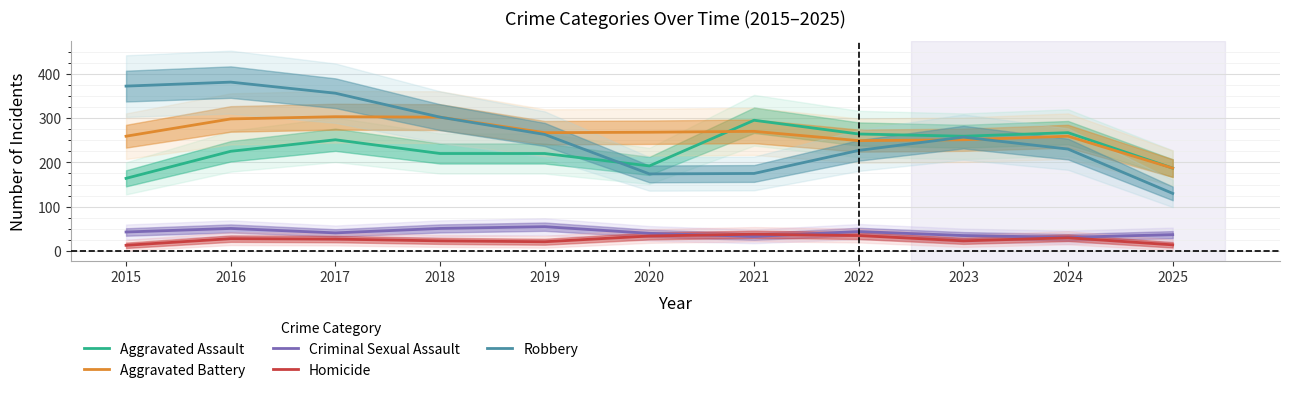

How many lines are shown in the chart?

5